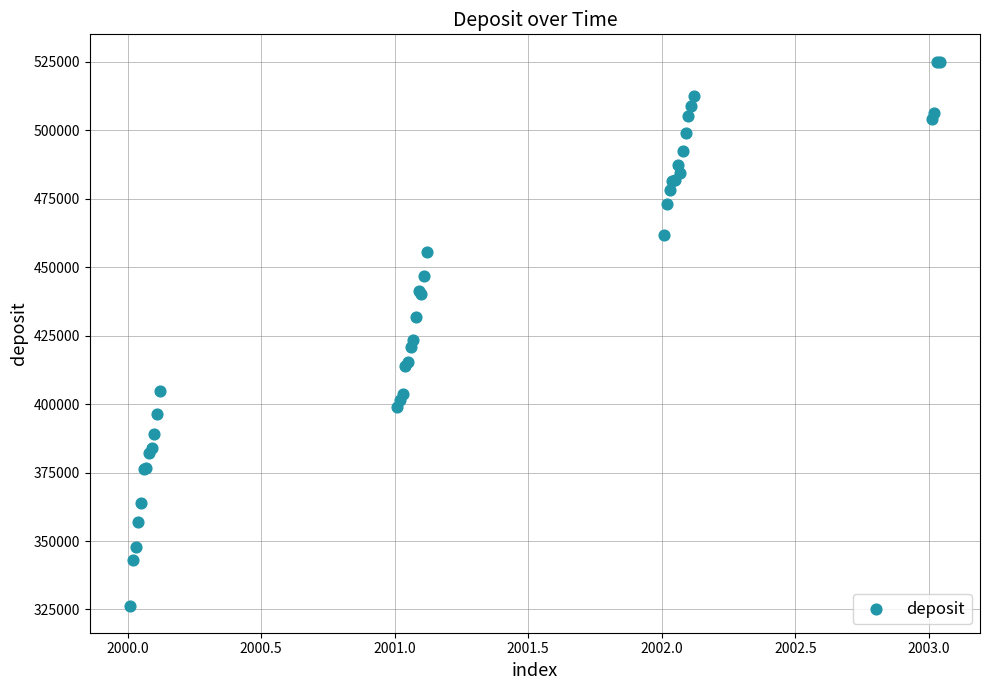

What Y value in the scatter plot is closest to 425763?

423459.3